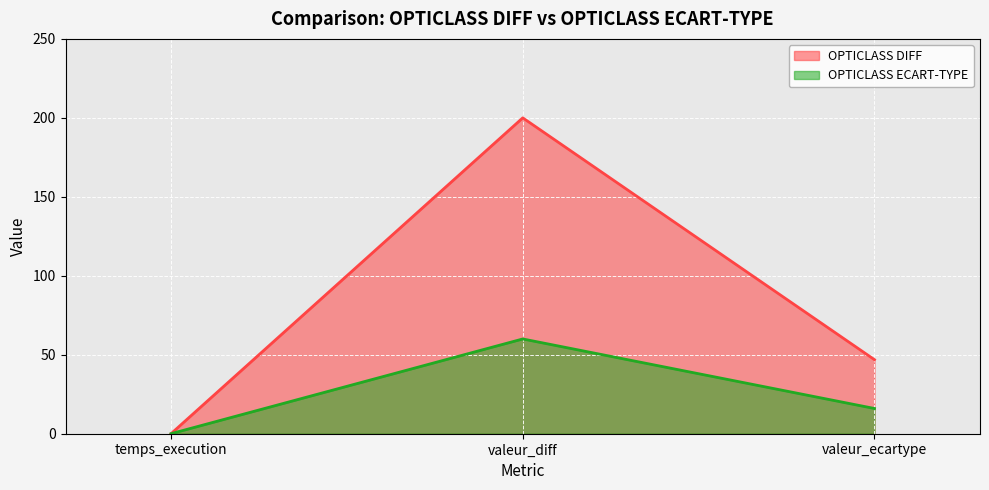

At how many categories does at least one series exceed 136?

1